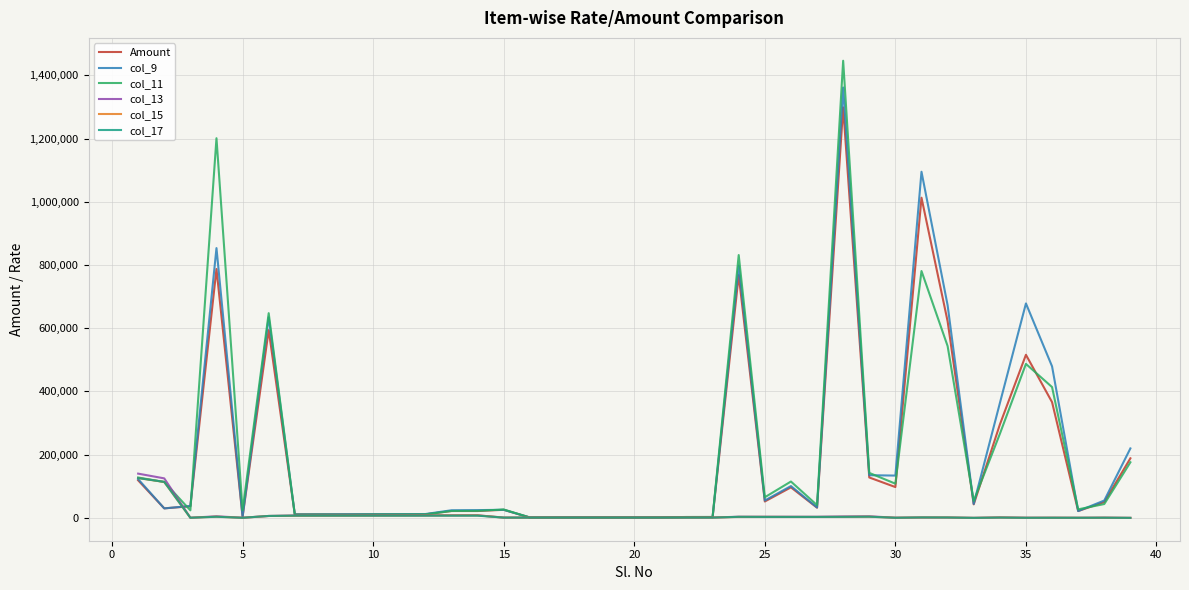

Which series has the widest spread of values?

col_11